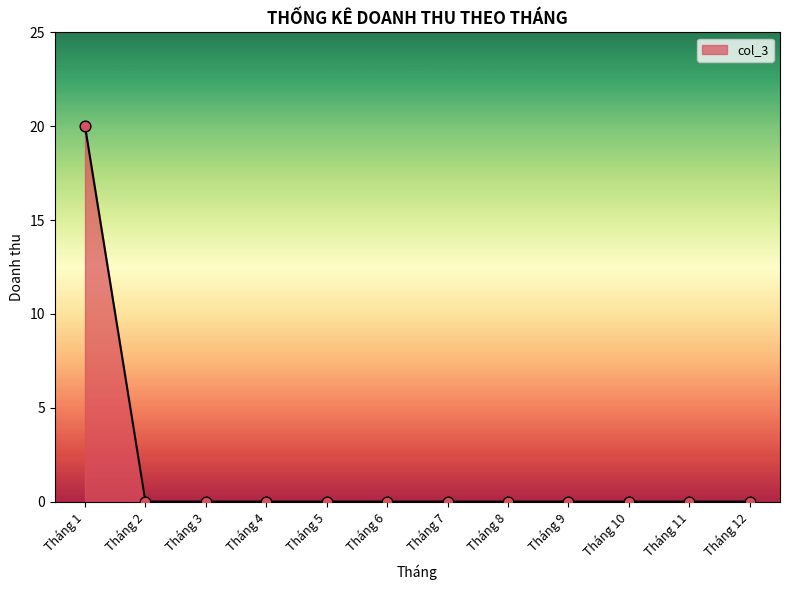

Between Tháng 11 and Tháng 1, which is larger?

Tháng 1